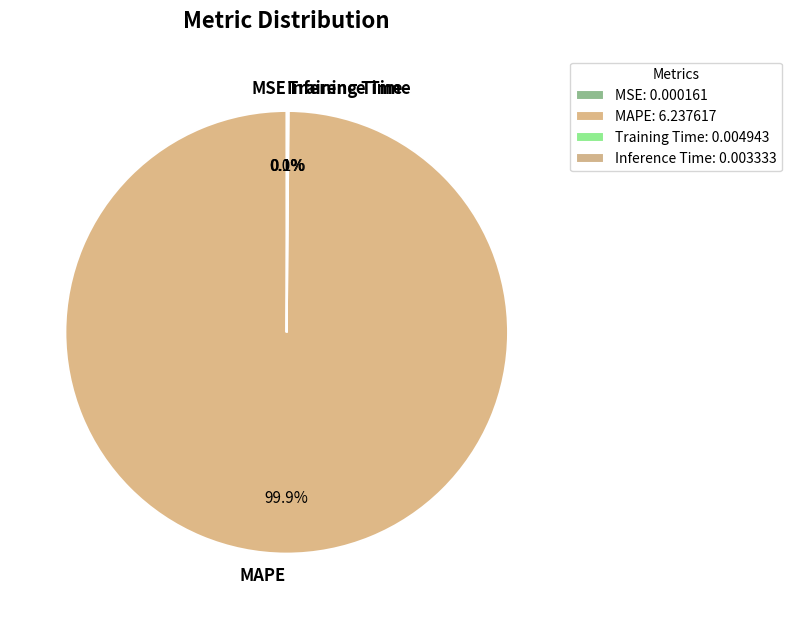

Does any single category account for the majority?

Yes